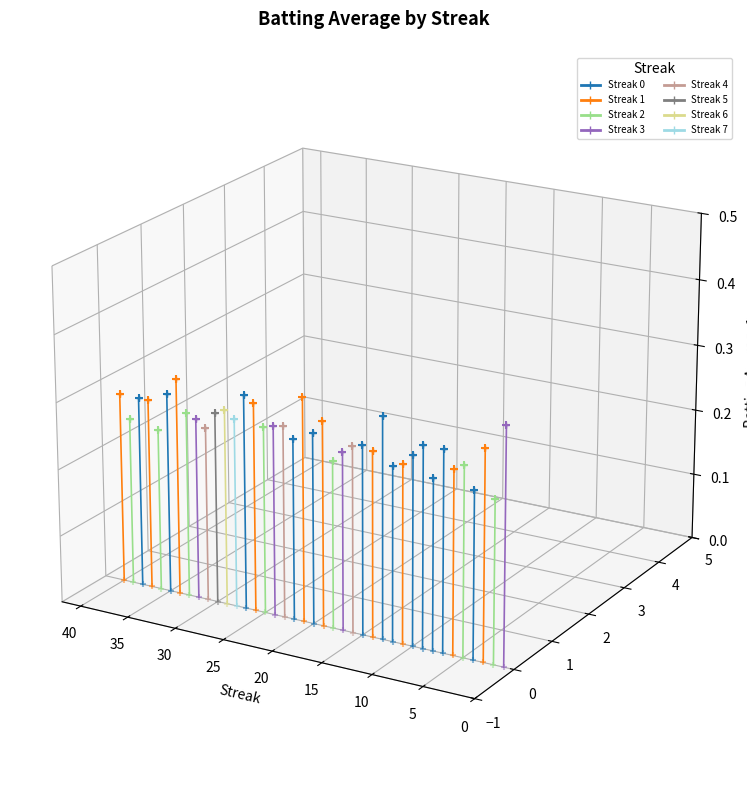

Which has a higher value, 0 or 1?

1